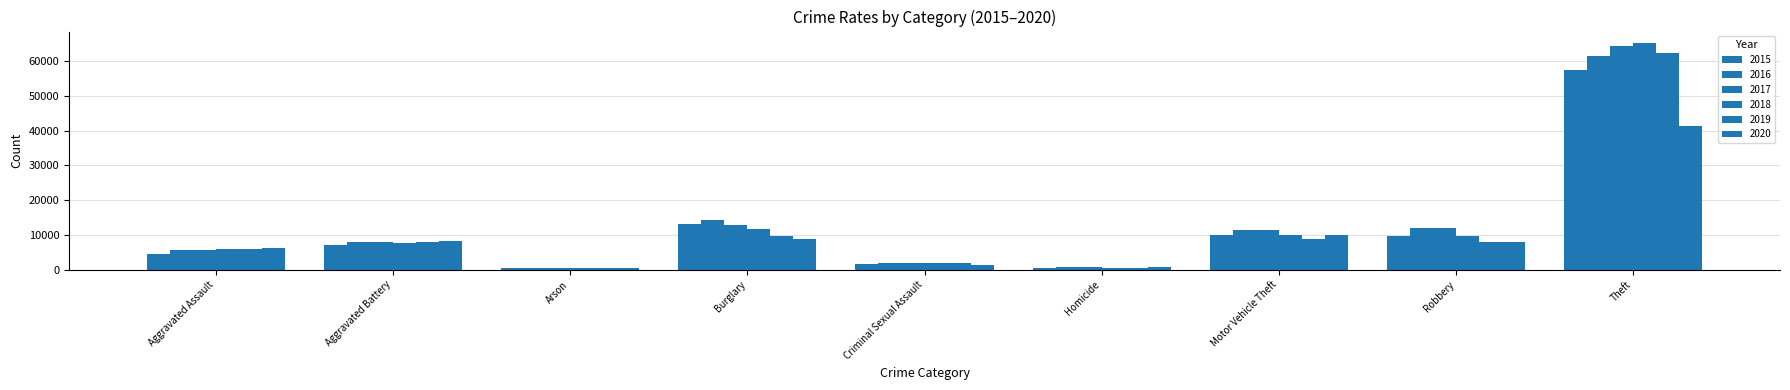

Reading left to right, what are all the values shown in this chart?

2015: 4480	7019	448	13184	1700	496	10068	9638	57351
2016: 5712	8086	515	14289	1849	786	11285	11960	61623
2017: 5793	7845	444	13001	1974	672	11380	11880	64386
2018: 6001	7735	373	11747	2033	588	9985	9681	65289
2019: 5841	7858	376	9638	1909	499	8977	7995	62495
2020: 6264	8320	588	8758	1485	787	9959	7855	41335